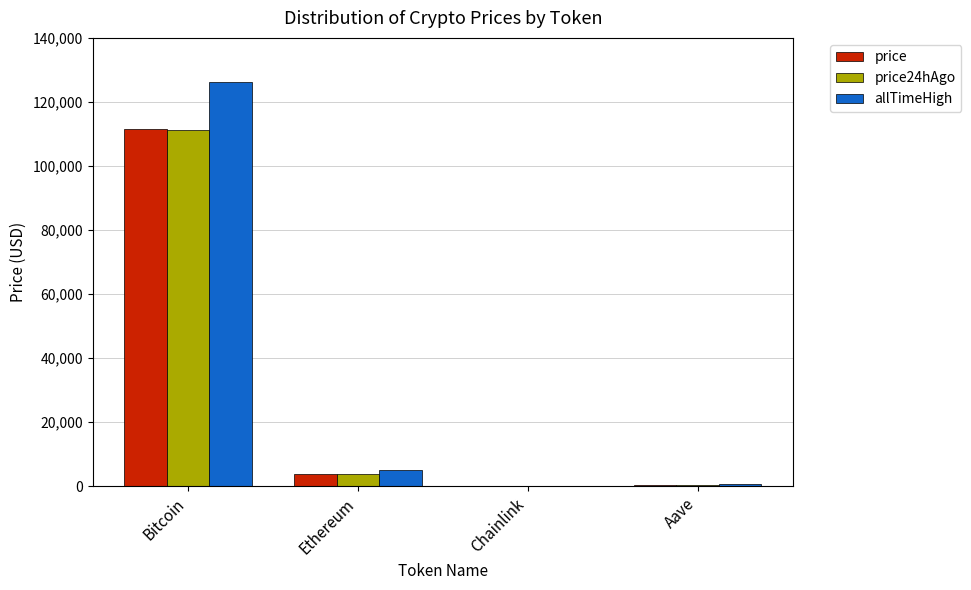

What is the maximum value for allTimeHigh?

126080.0